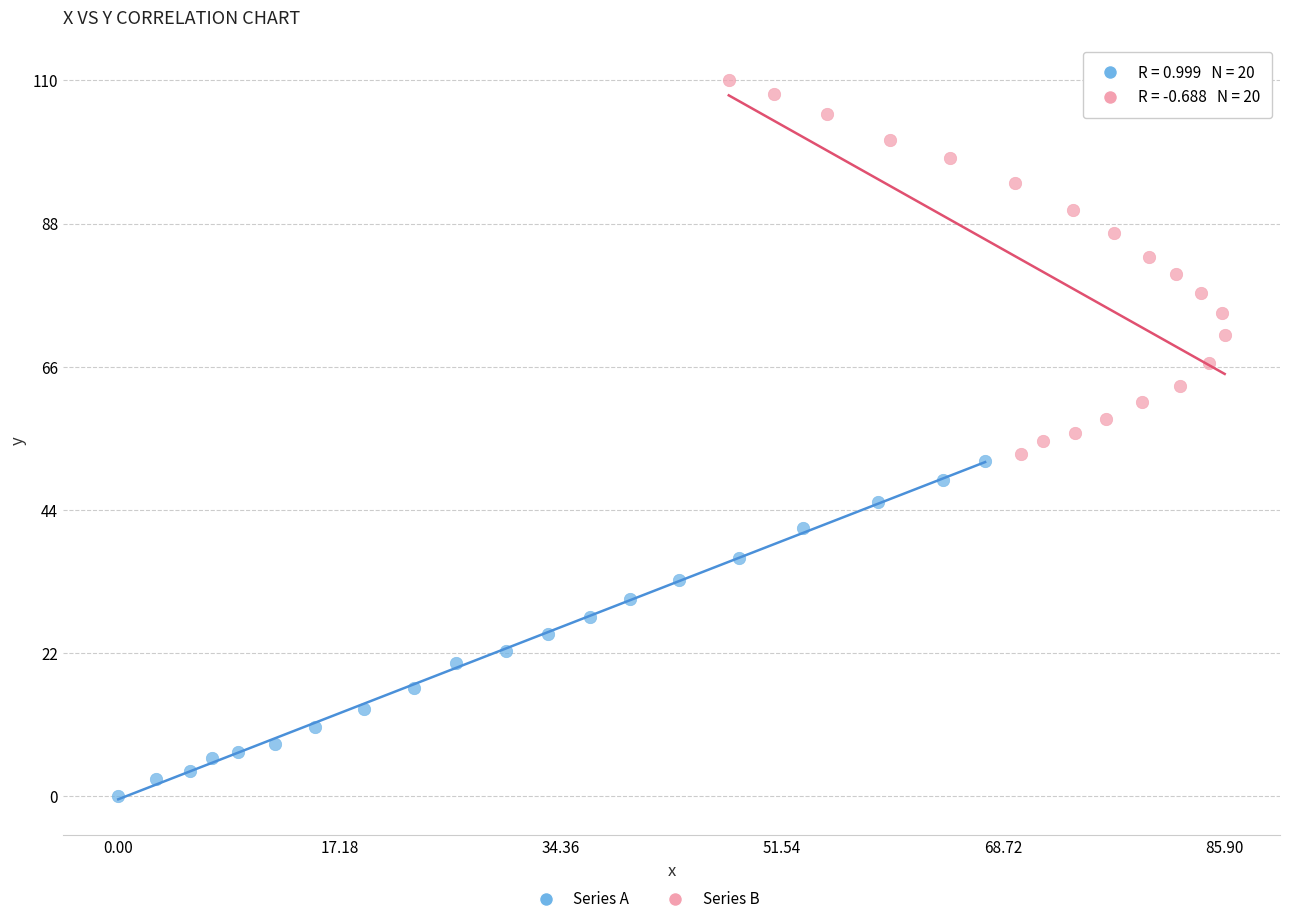

Which series reaches the maximum Y coordinate?

Series B